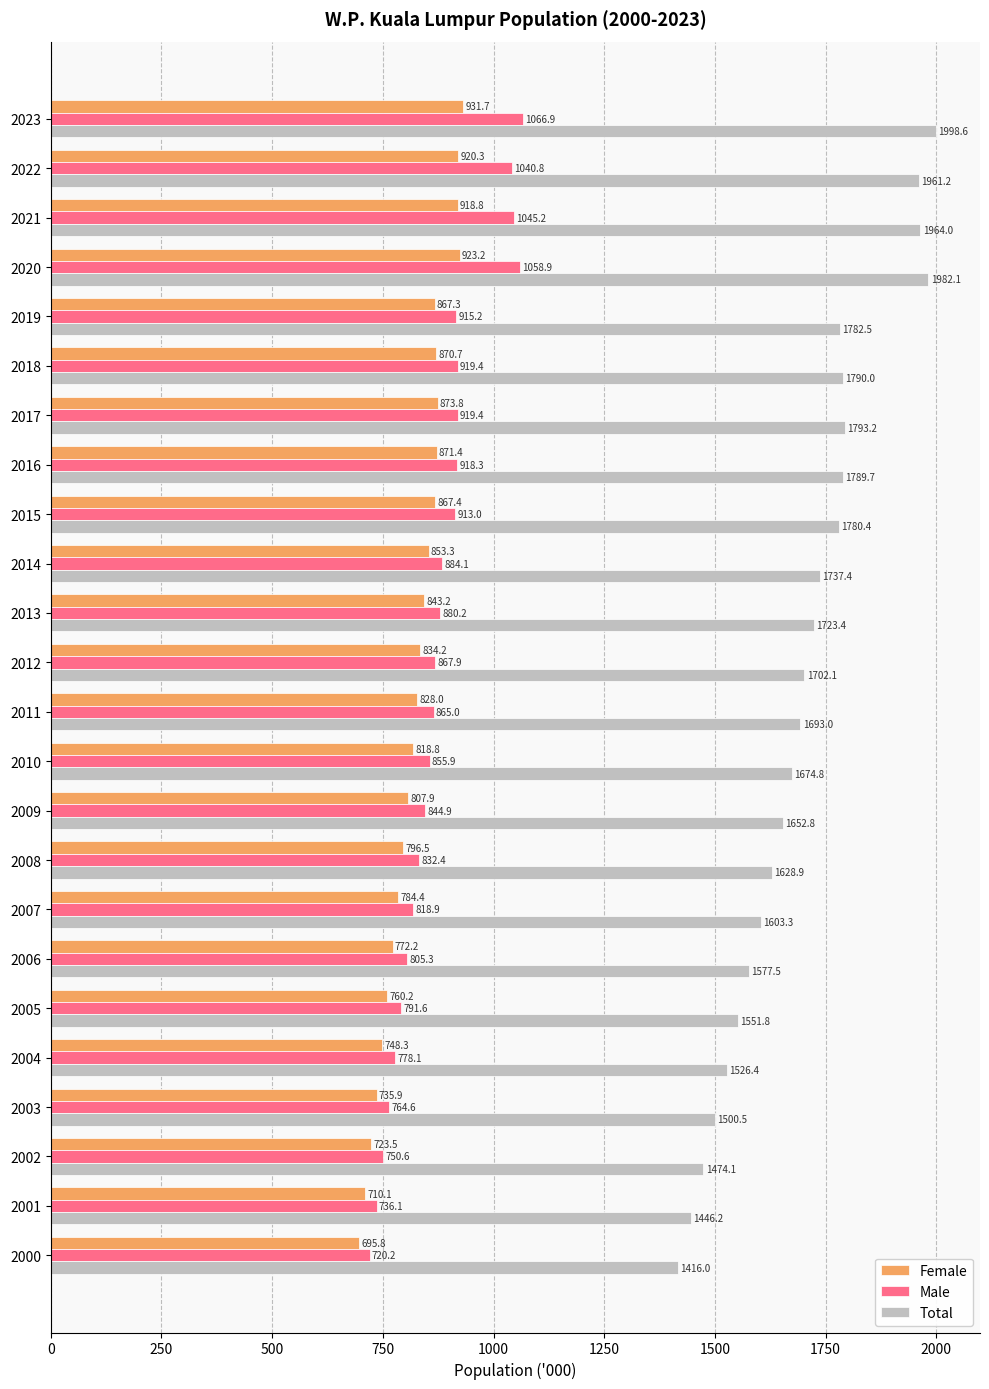

List the series in order of their peak value, lowest first.

Female, Male, Total